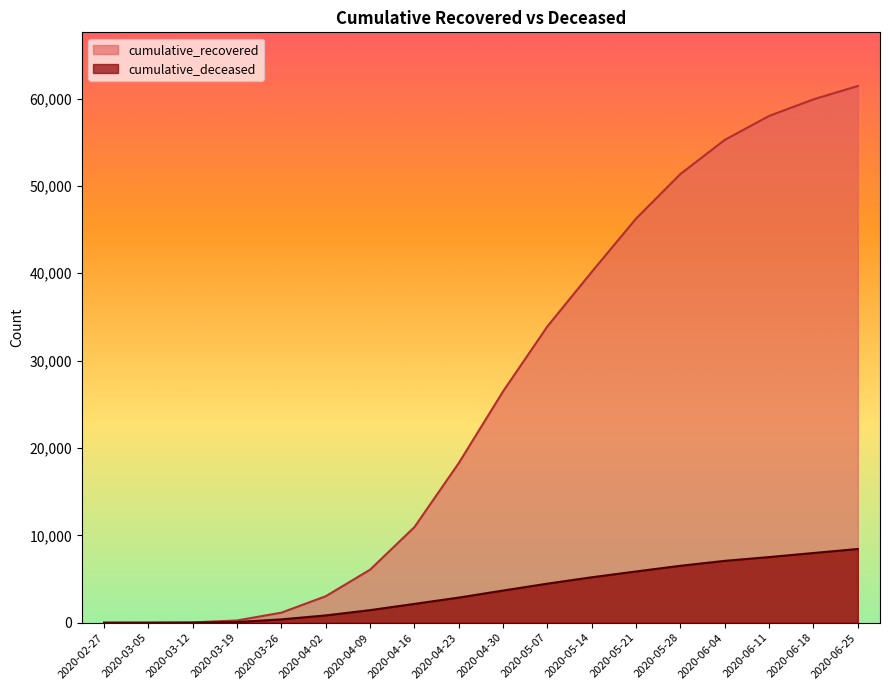

Which series has the widest spread of values?

cumulative_recovered